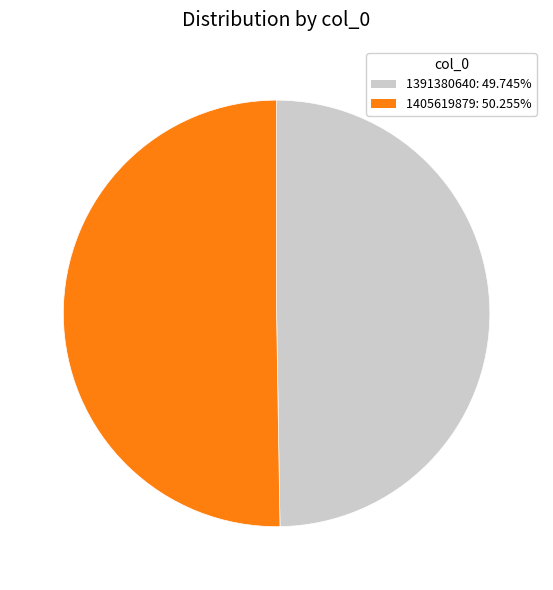

Does any single category account for the majority?

Yes